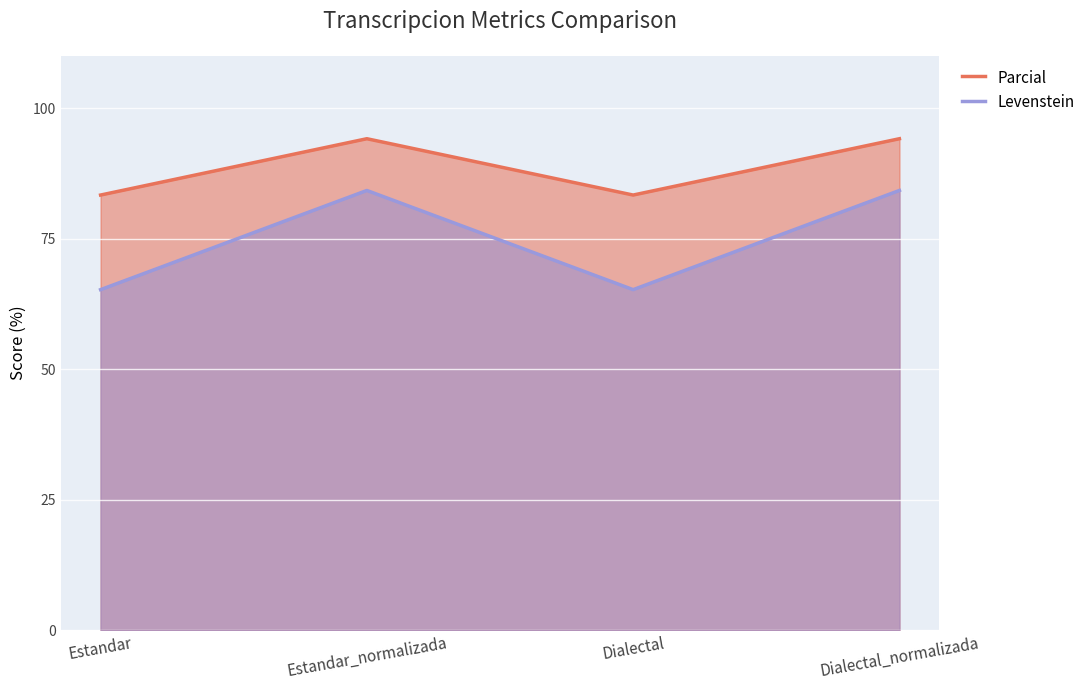

In Parcial, how many points are lower than both neighbors (excluding endpoints)?

1